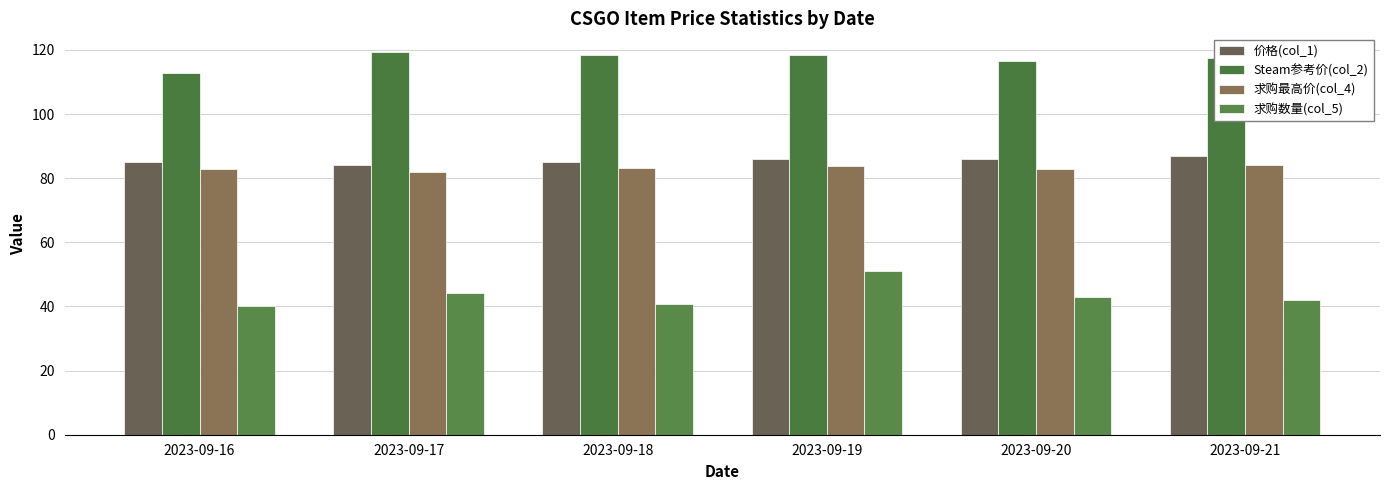

What is the spread (max minus min) of values at 2023-09-16?

72.8